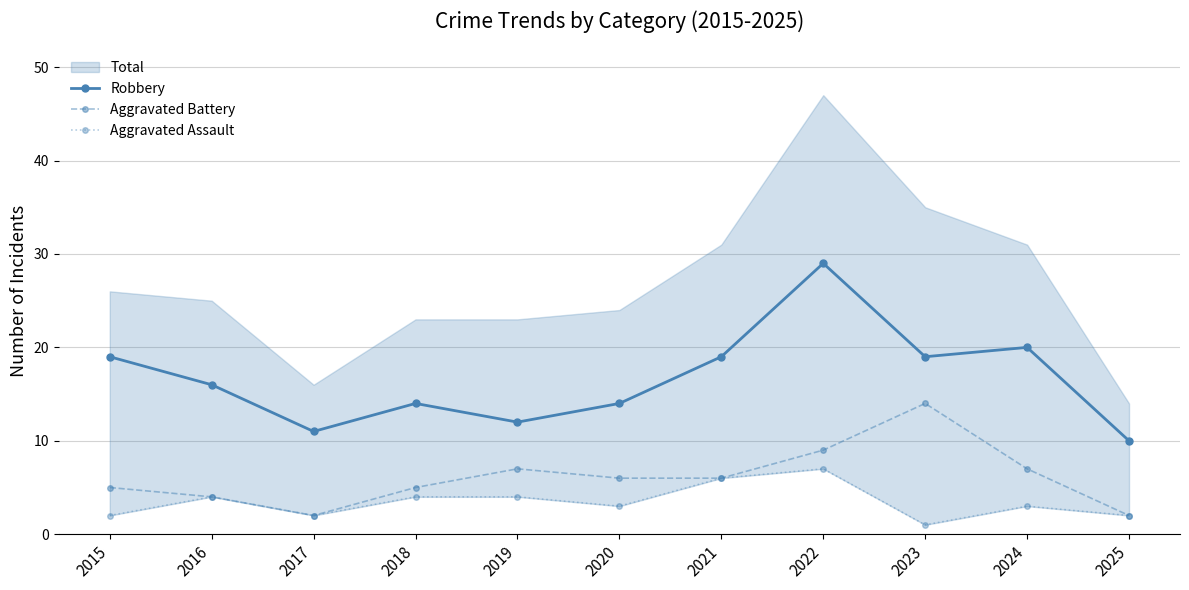

Which label corresponds to the largest value in the chart?

2022